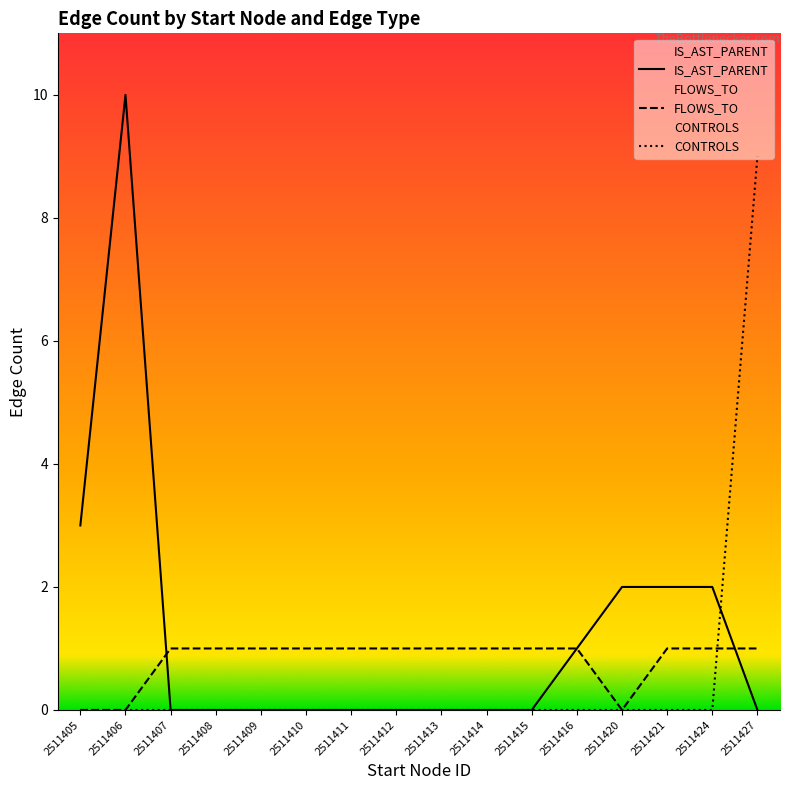

The value of FLOWS_TO at 2511424 is 2. True or false?

False